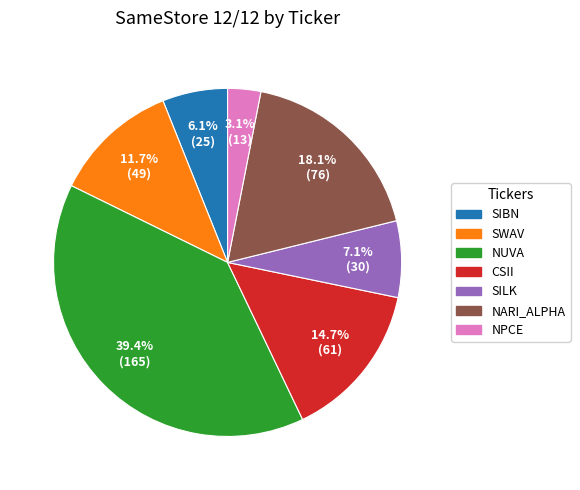

Rank the categories by value from highest to lowest.

NUVA, NARI_ALPHA, CSII, SWAV, SILK, SIBN, NPCE